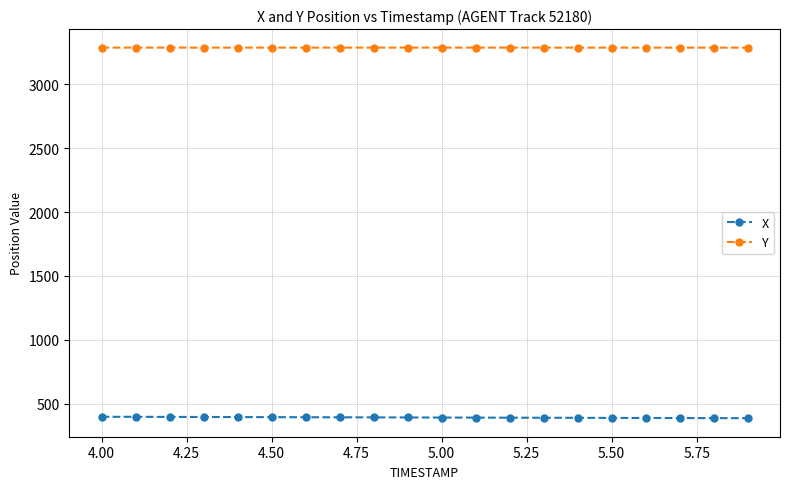

True or false: X and Y cross at least once.

False